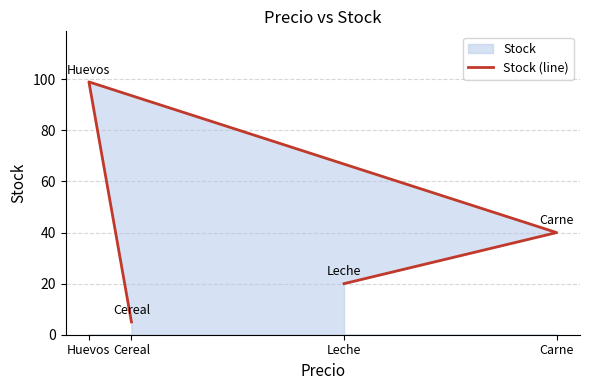

Rank the categories by value from lowest to highest.

Cereal, Leche, Carne, Huevos